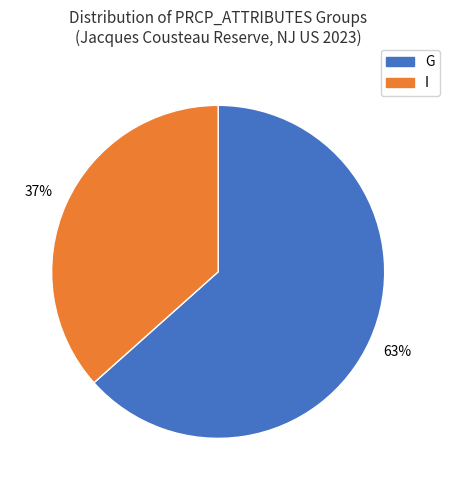

Rank the categories by value from highest to lowest.

G, I